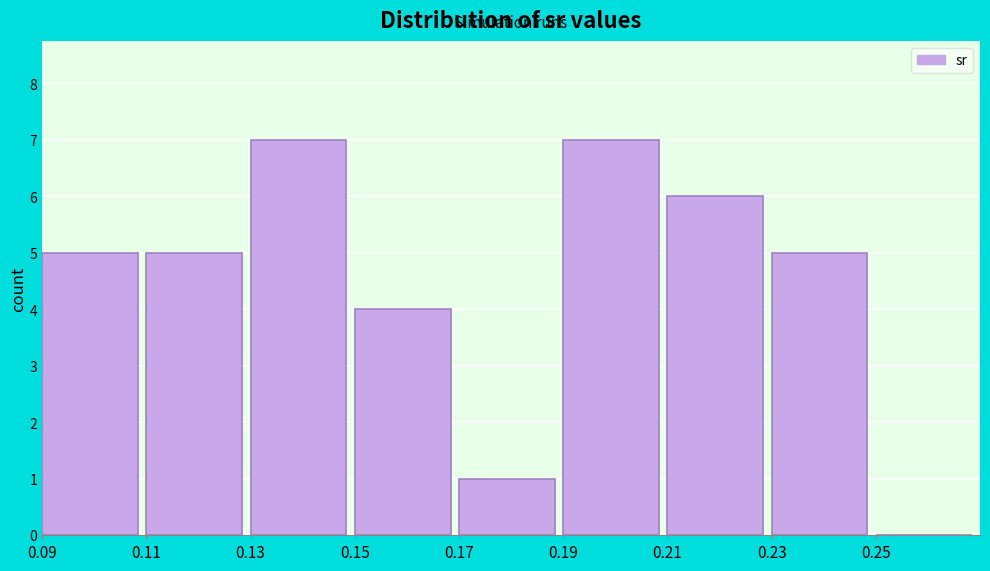

Reading left to right, transcribe this chart: for each bar, give the range it covers on the x-axis and its height. The values are not printed on the chart, so give them approximately, as read against the axis.

0.09 to 0.11: 5
0.11 to 0.13: 5
0.13 to 0.15: 7
0.15 to 0.17: 4
0.17 to 0.19: 1
0.19 to 0.21: 7
0.21 to 0.23: 6
0.23 to 0.25: 5
0.25 to 0.27: 0